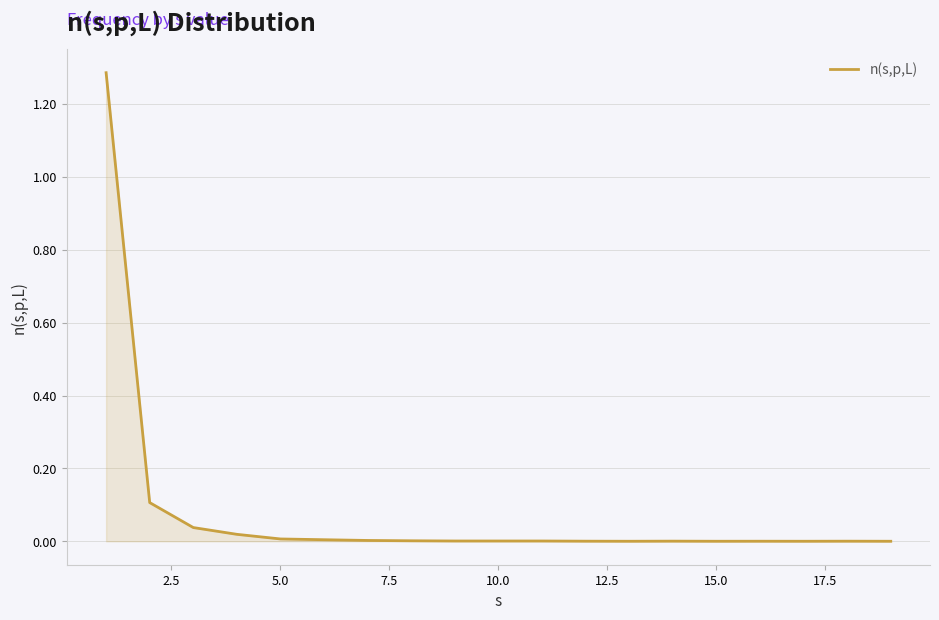

How many lines are shown in the chart?

1